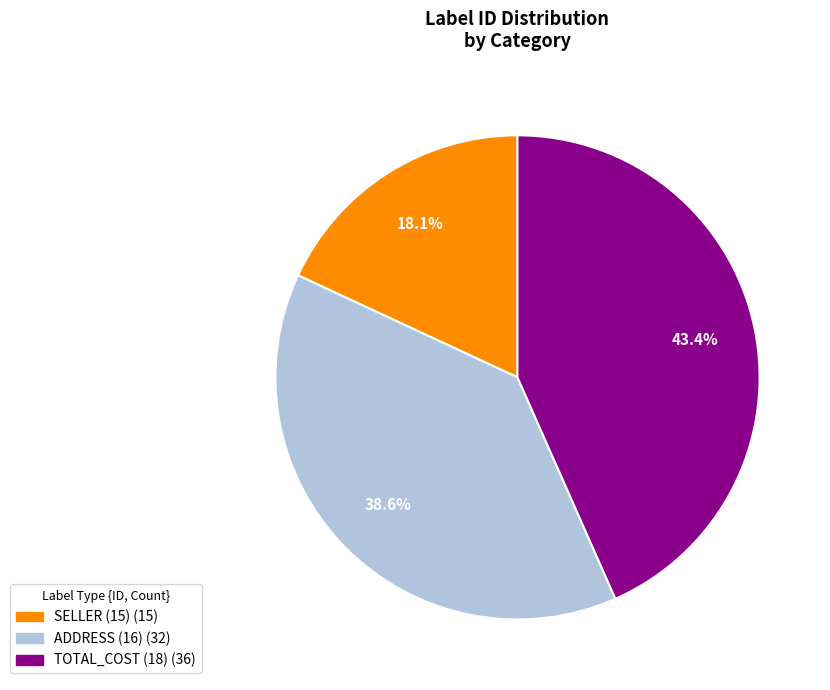

Is there any slice that represents more than half of the pie?

No